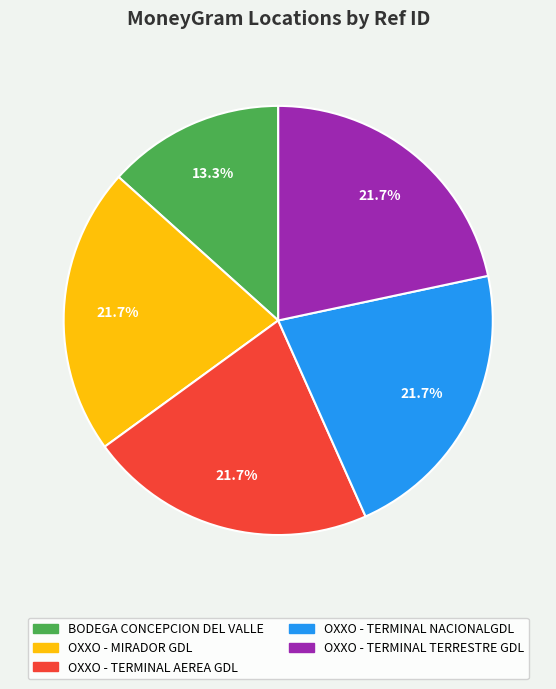

Which slice is the smallest?

BODEGA CONCEPCION DEL VALLE